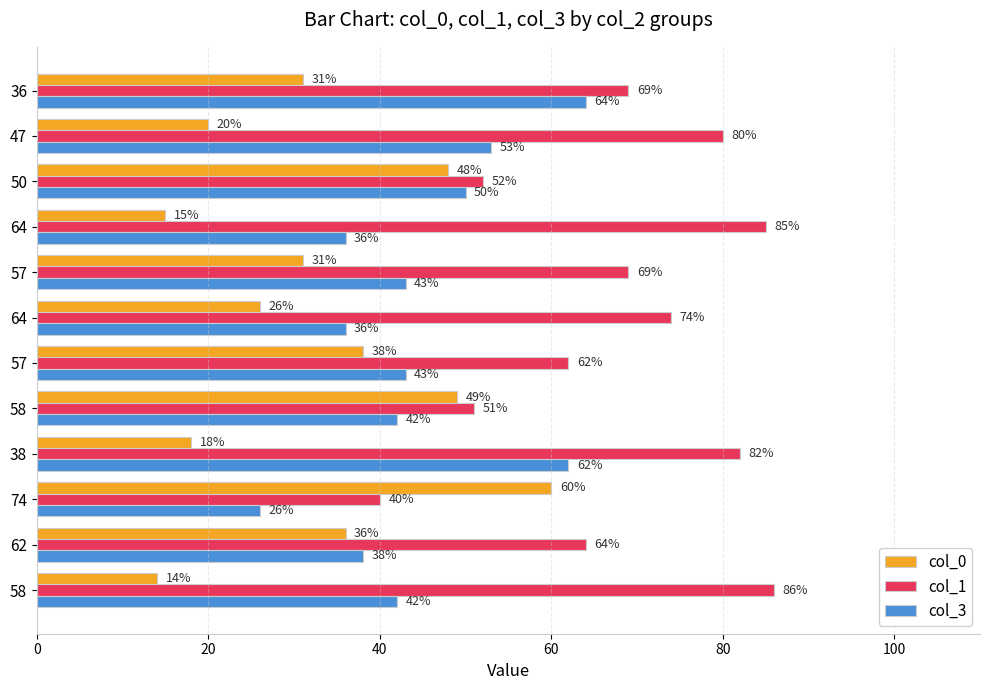

What are all the series names shown in the legend?

col_0, col_1, col_3